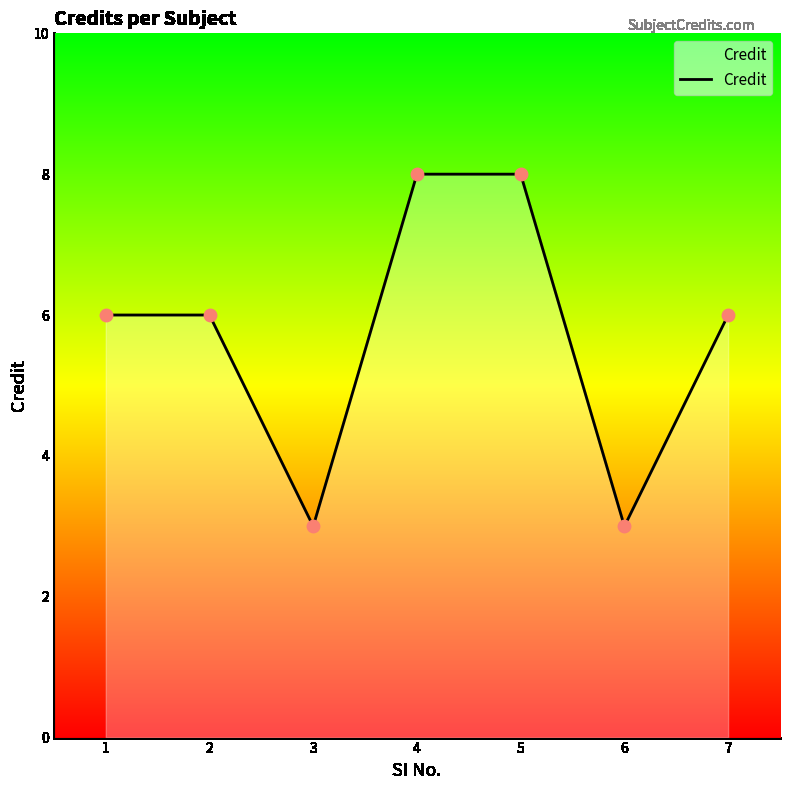

What is the change in value from 1 to 4?

+2